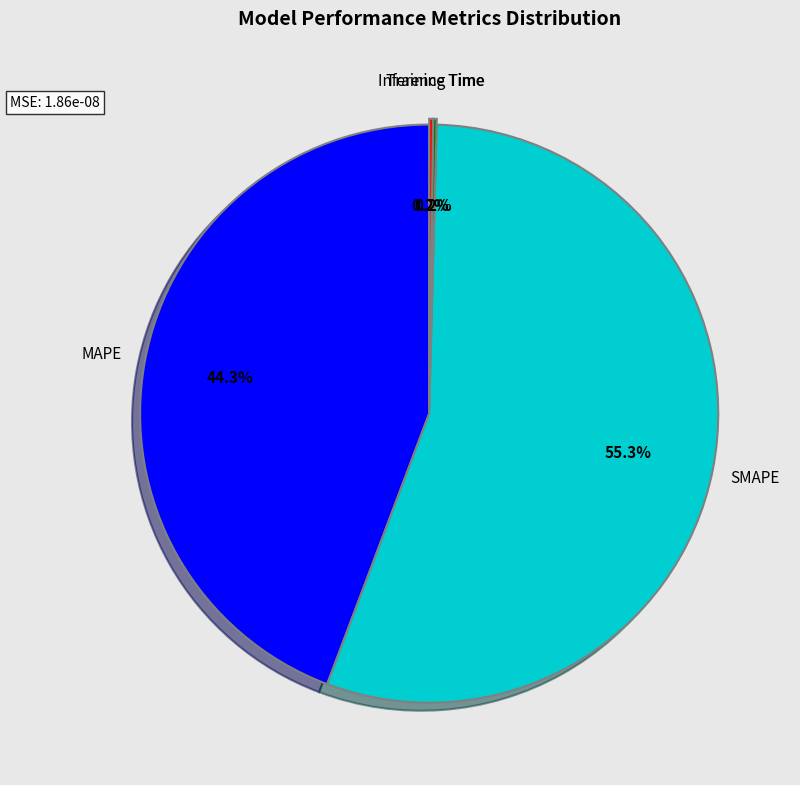

True or false: MAPE accounts for 44% of the total.

True